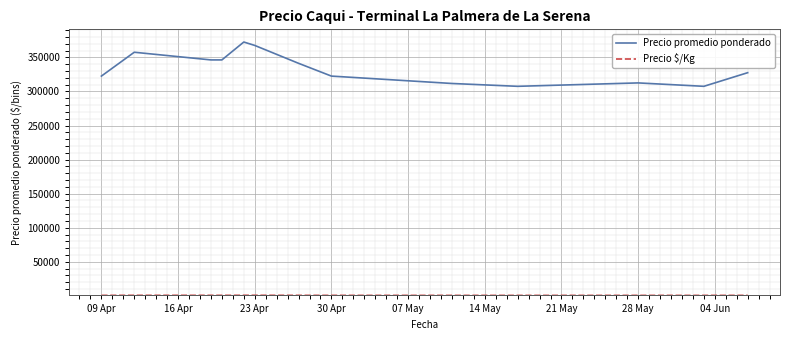

Which series has the widest spread of values?

Precio promedio ponderado